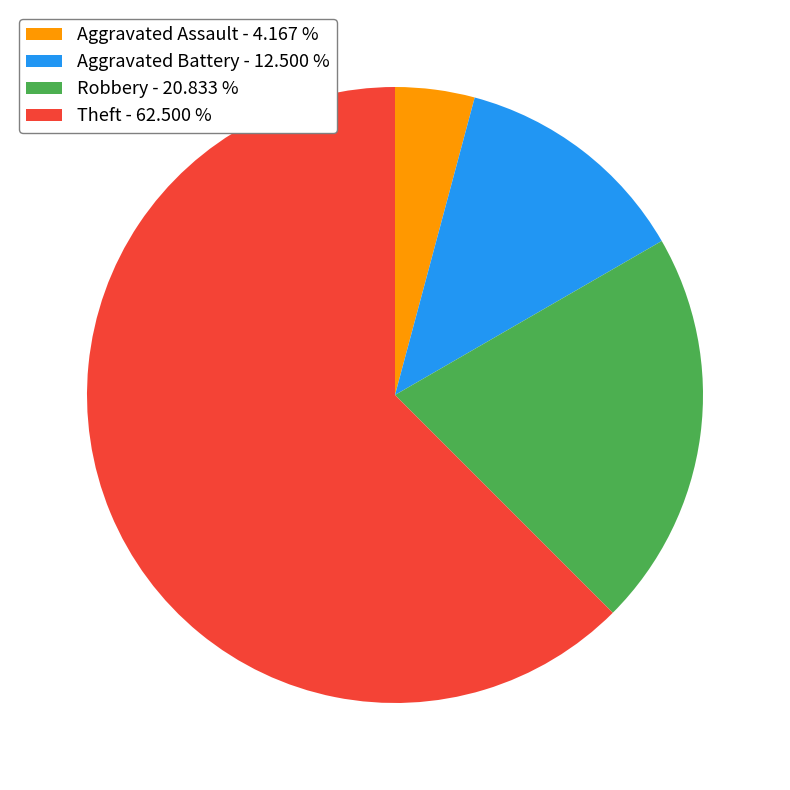

Is there a majority slice in this chart?

Yes